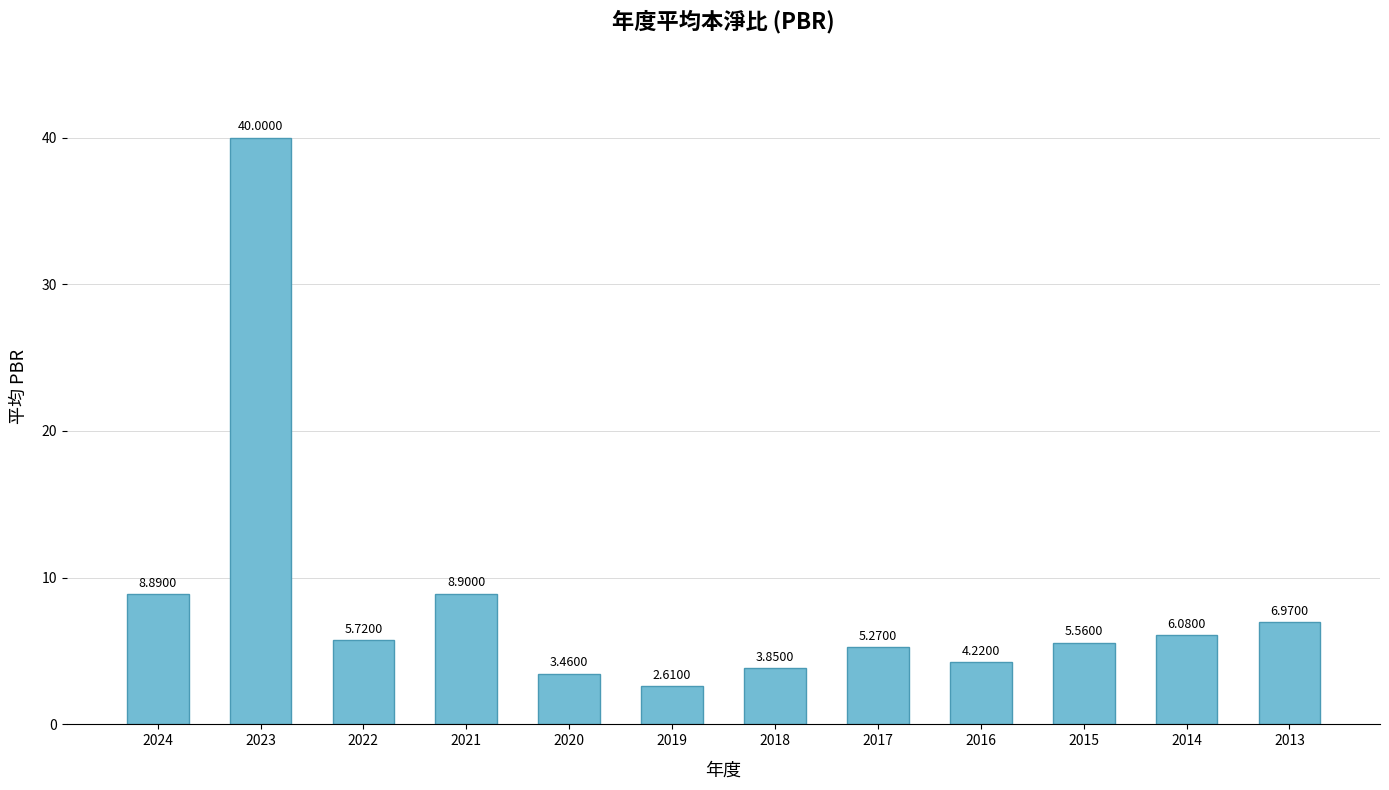

Is it true that the value at 2019 is 0.7?

False